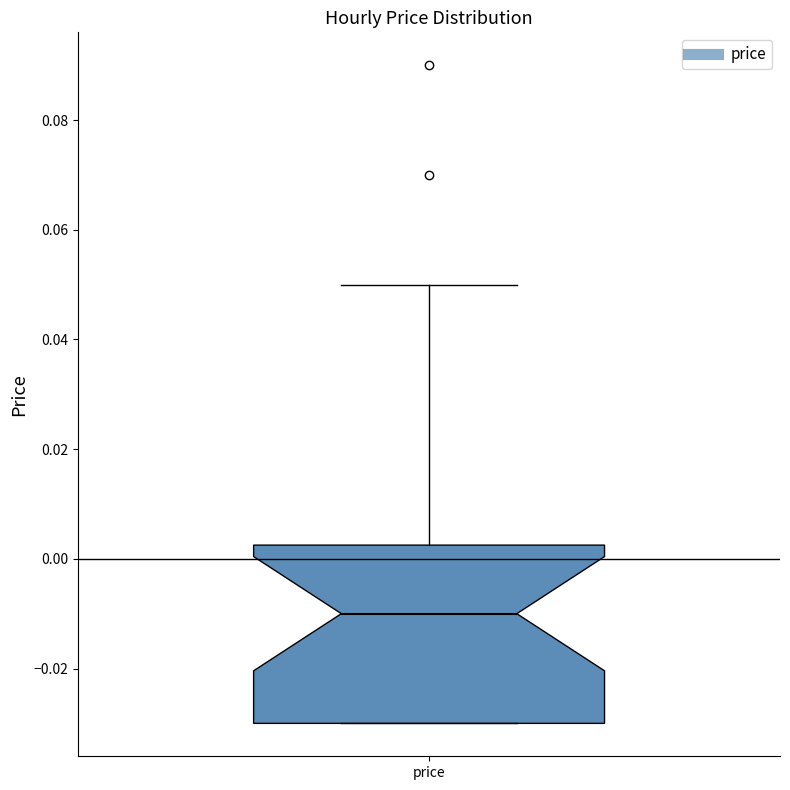

Transcribe this box plot: give where the median line is, the range the box spans, and where the two whiskers end, as read against the y-axis. The values are not printed on the chart, so give them approximately, as read against the axis.

median -0.010, box -0.030 to 0.002, whiskers -0.030 to 0.050